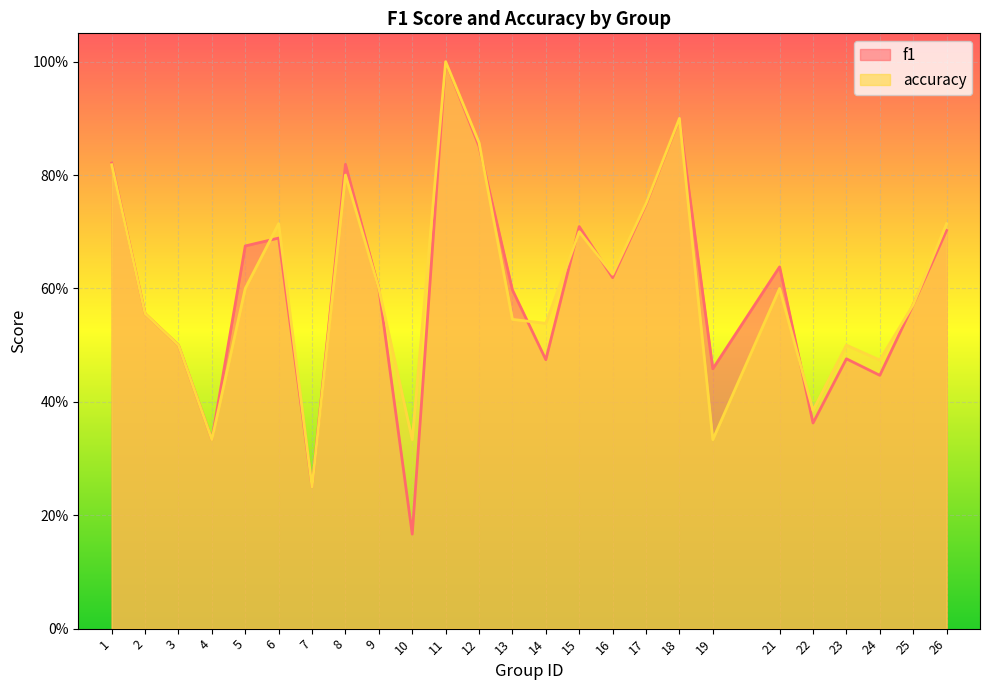

What are all the series names shown in the legend?

f1, accuracy